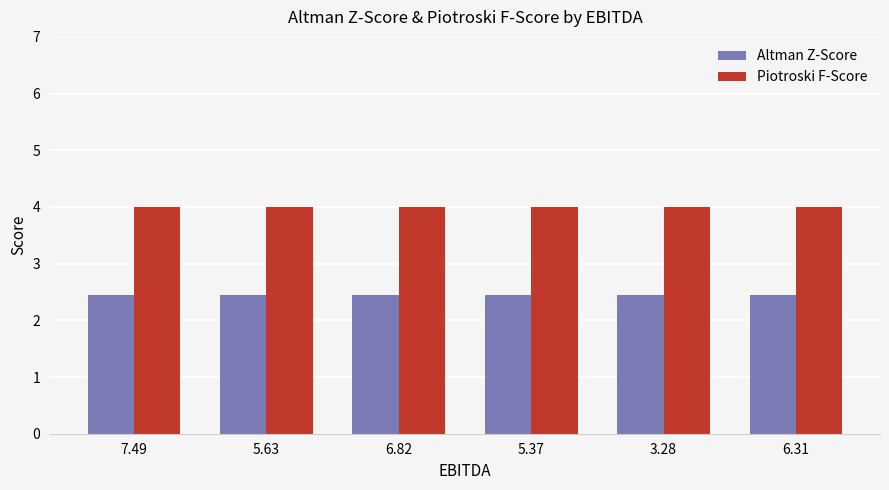

How many distinct data groups are displayed?

2